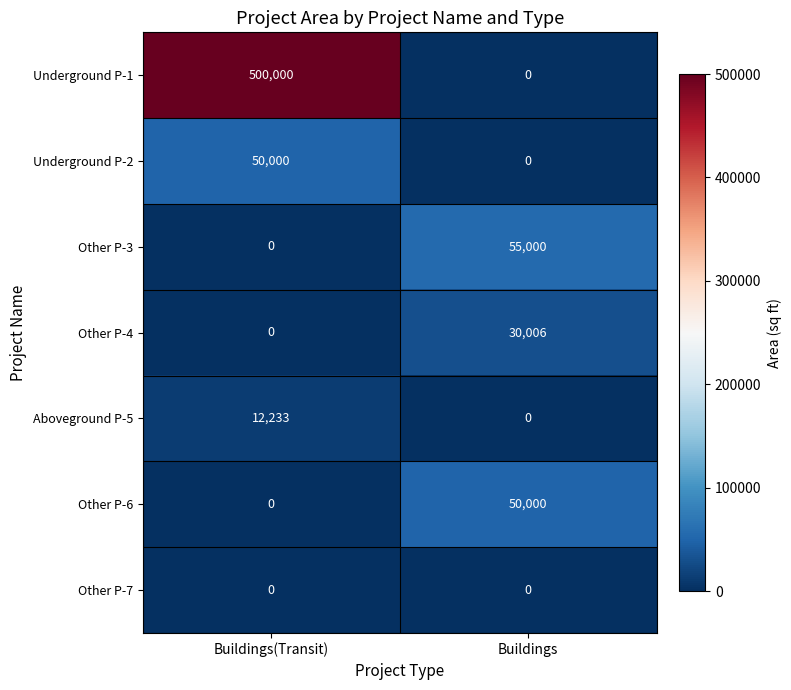

Is it true that Underground P-2 equals 50000 at Buildings(Transit)?

True